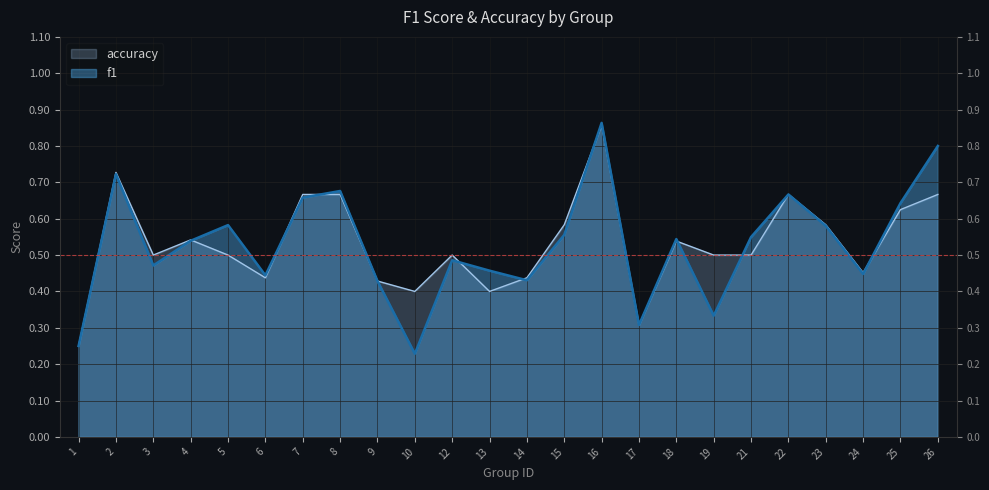

Which has a higher value, 2 or 21?

2